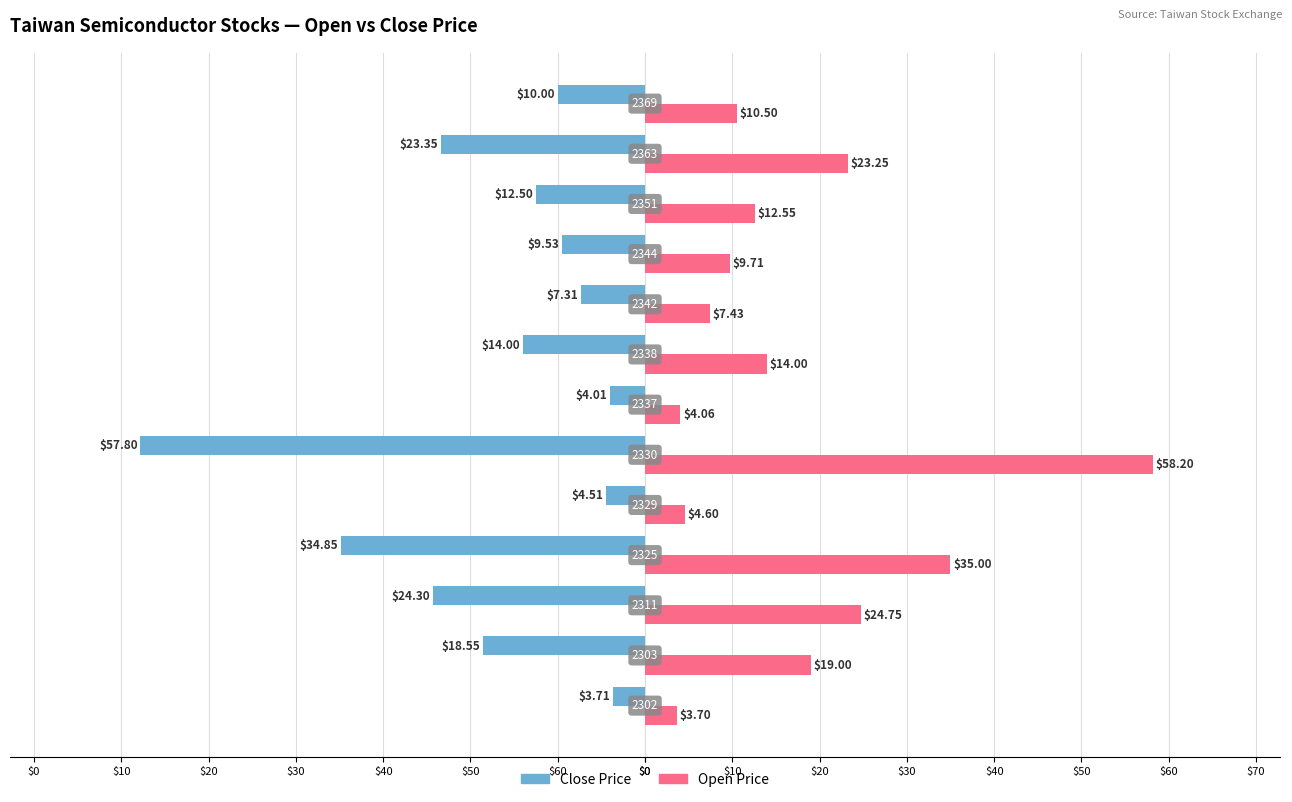

What are all the series names shown in the legend?

Close Price, Open Price